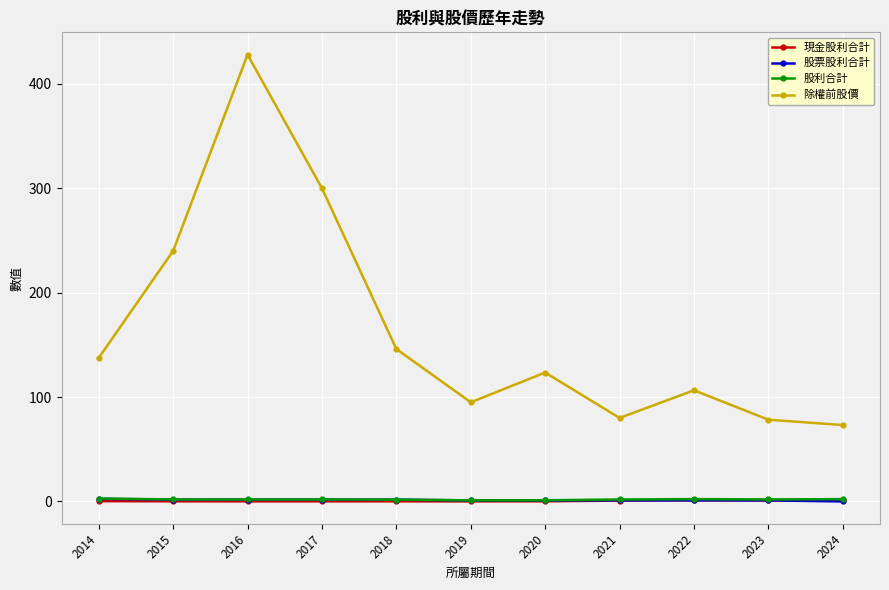

What are all the series names shown in the legend?

現金股利合計, 股票股利合計, 股利合計, 除權前股價